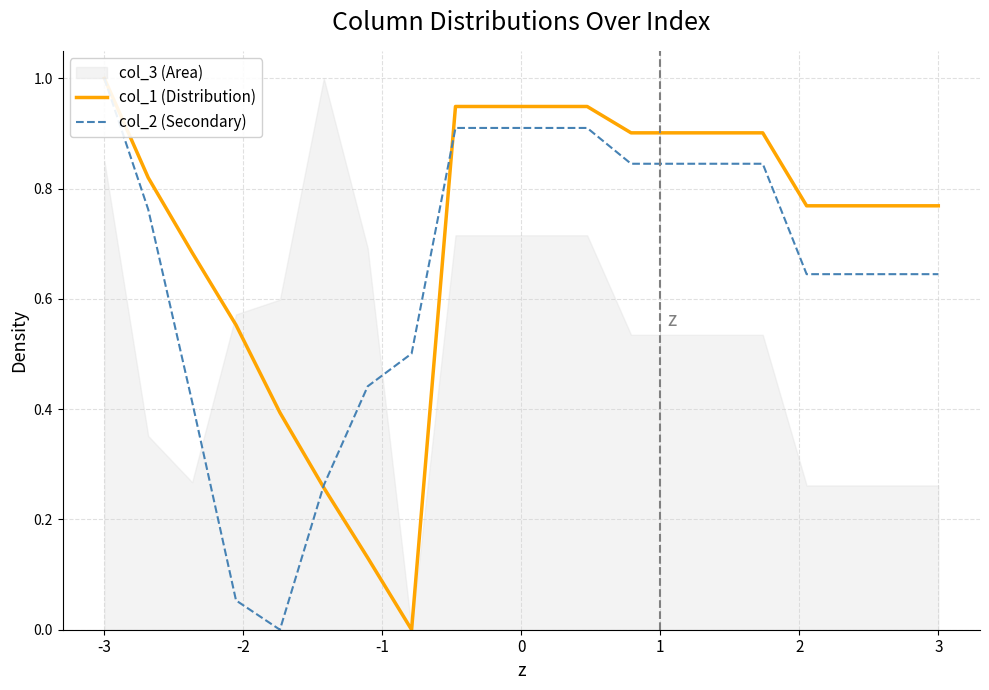

Reading left to right, what are all the values shown in this chart?

col_1 (Distribution): 1.0	0.8	0.7	0.6	0.4	0.3	0.1	0.0	0.9	0.9	0.9	0.9	0.9	0.9	0.9	0.9	0.8	0.8	0.8	0.8
col_2 (Secondary): 1.0	0.8	0.4	0.1	0.0	0.3	0.4	0.5	0.9	0.9	0.9	0.9	0.8	0.8	0.8	0.8	0.6	0.6	0.6	0.6